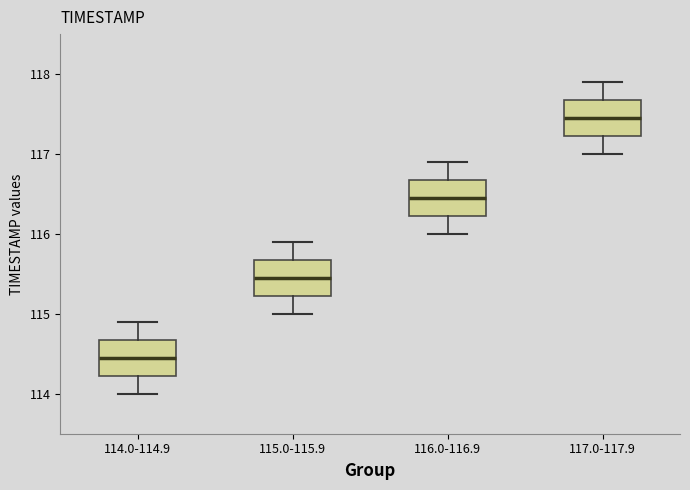

Reading left to right, read every box against the y-axis: the position of its median line, the range the box covers, and the ends of its whiskers. The values are not printed on the chart, so give them approximately, as read against the axis.

114.0-114.9: median 114.5, box 114.2 to 114.7, whiskers 114.0 to 114.9
115.0-115.9: median 115.5, box 115.2 to 115.7, whiskers 115.0 to 115.9
116.0-116.9: median 116.5, box 116.2 to 116.7, whiskers 116.0 to 116.9
117.0-117.9: median 117.5, box 117.2 to 117.7, whiskers 117.0 to 117.9